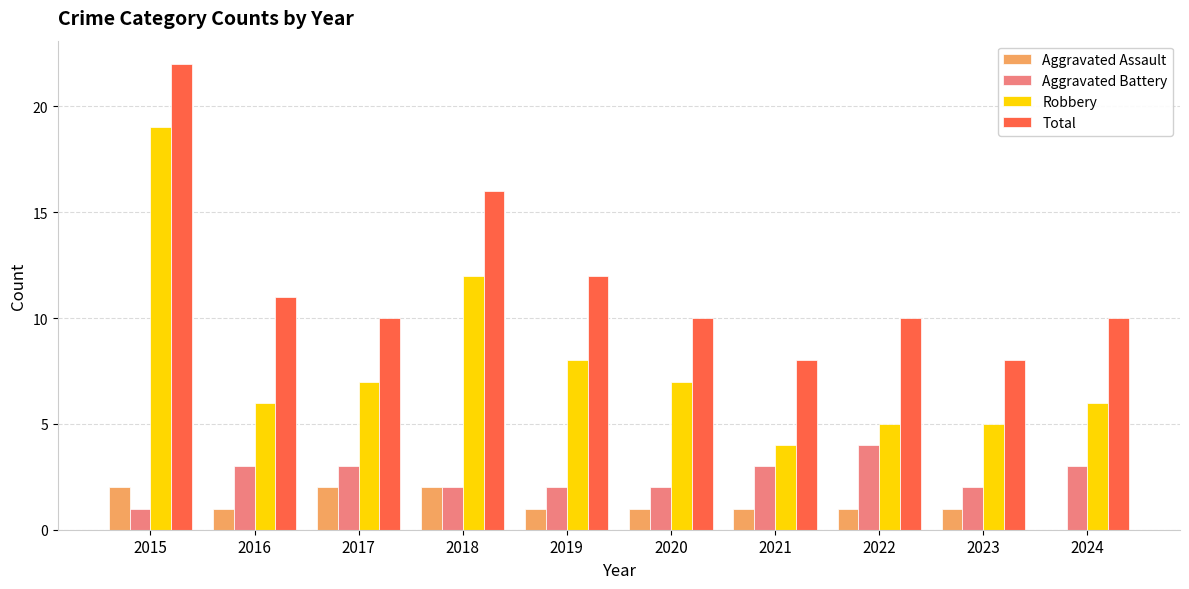

At which category is the sum across all series the highest?

2015